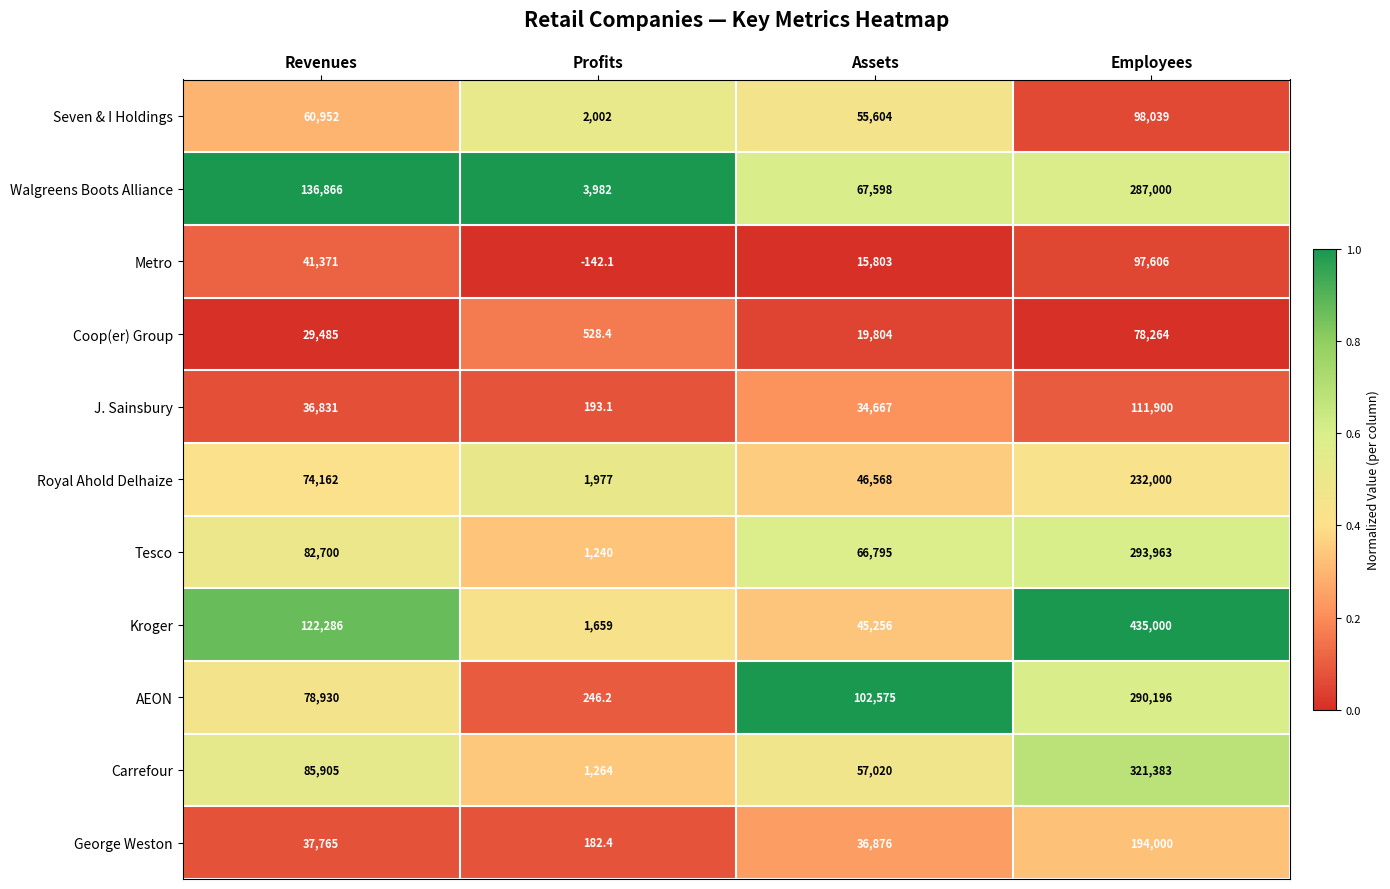

Which category has the highest value across all series?

Employees